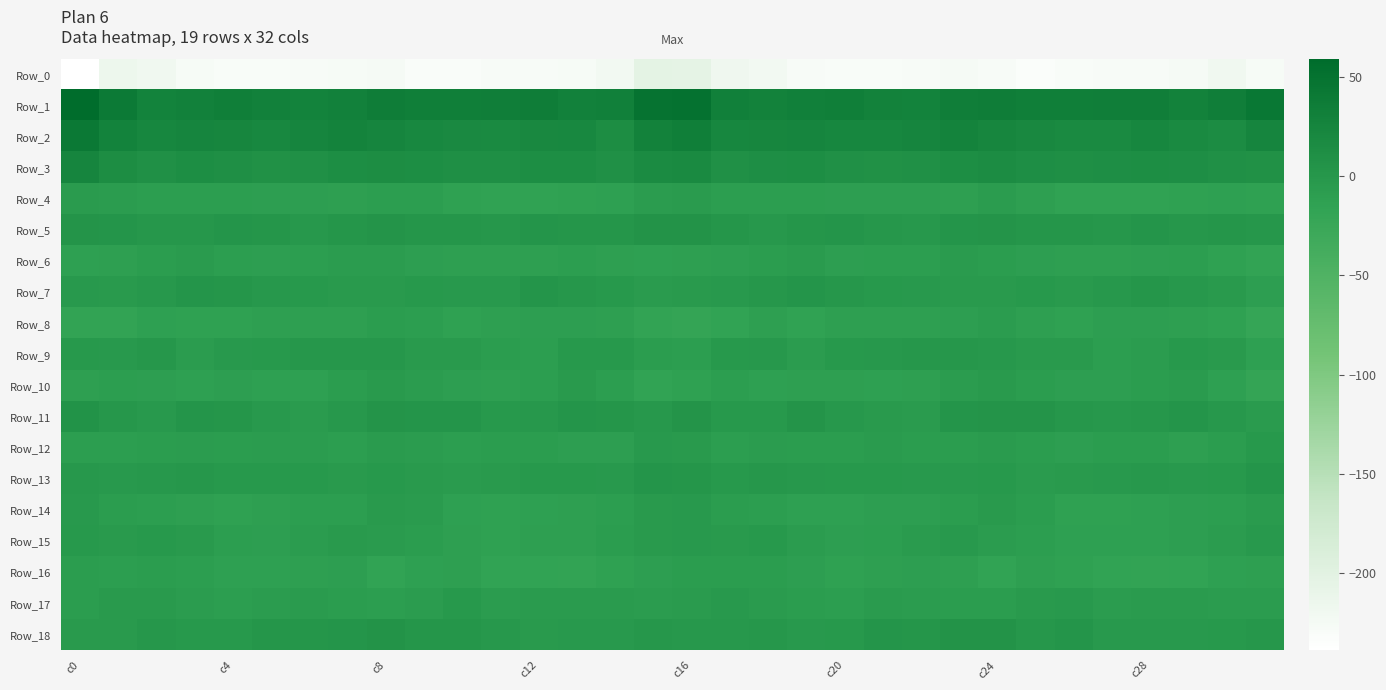

Which series has the largest range (max minus min)?

Row_0